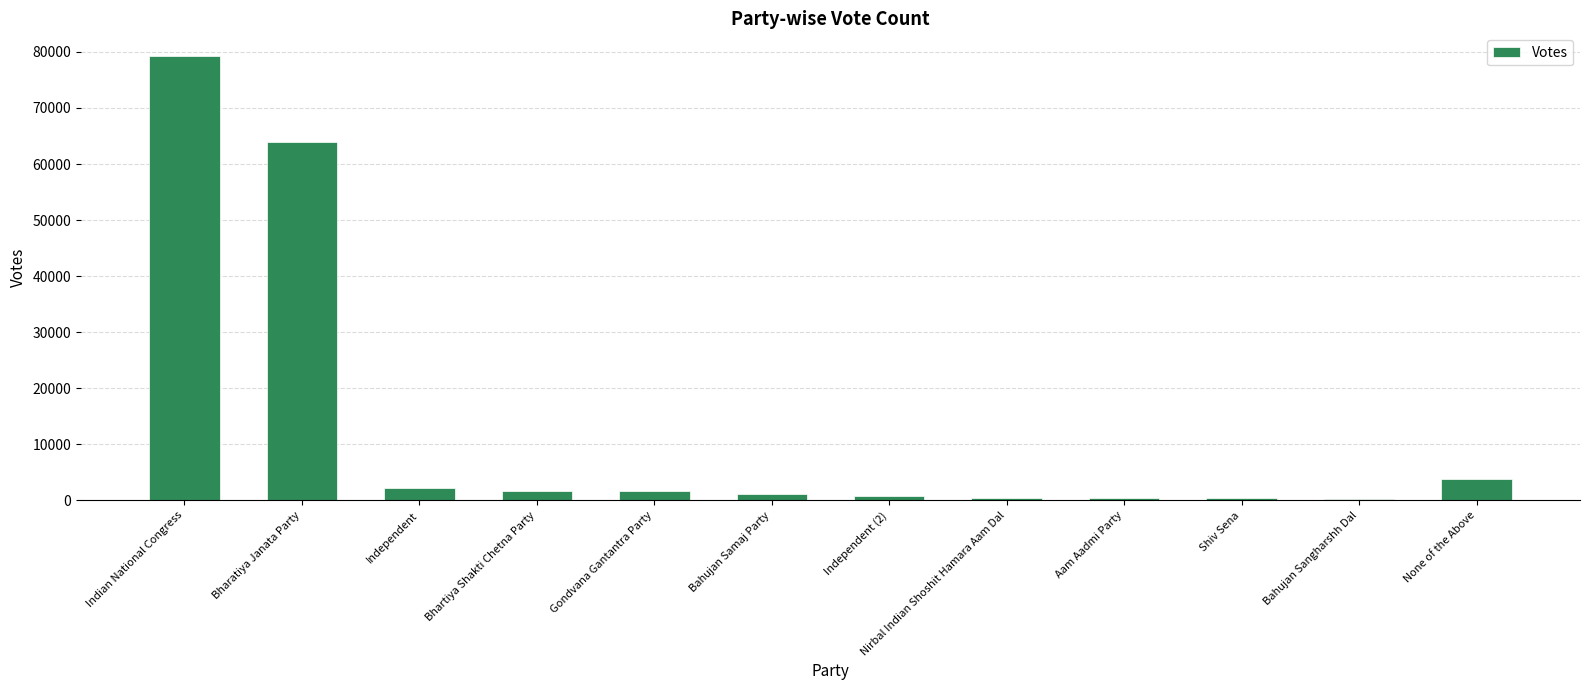

Are the bars horizontal?

No